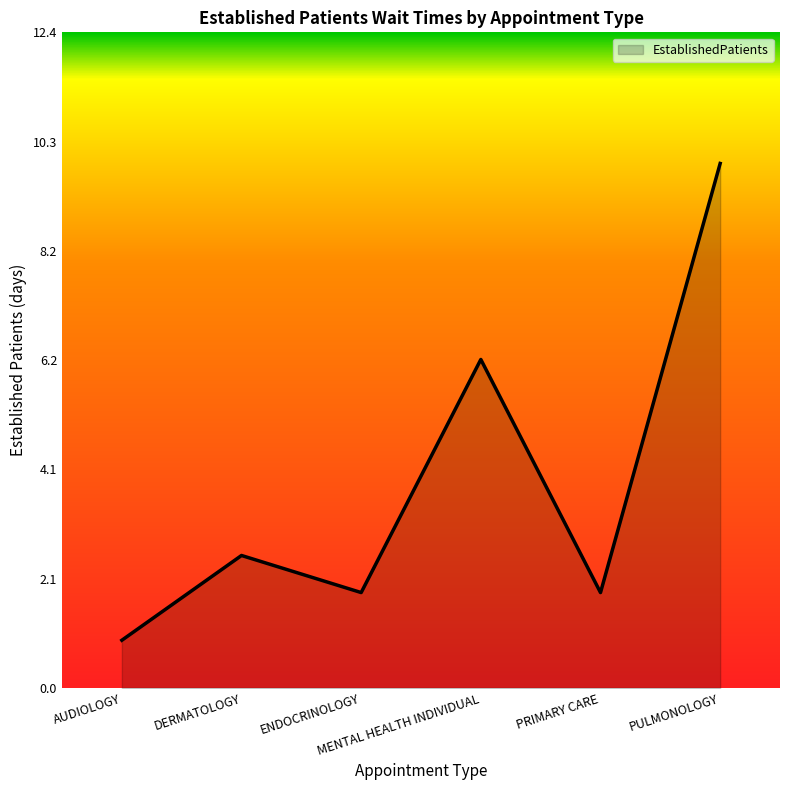

Does the chart display data point markers on the line(s)?

No